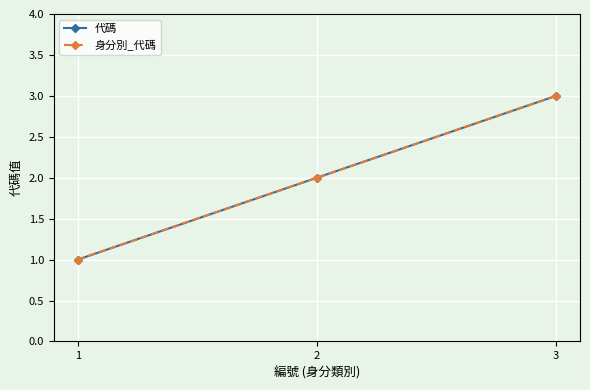

What is the difference between the 代碼 values at 3 and 1?

2